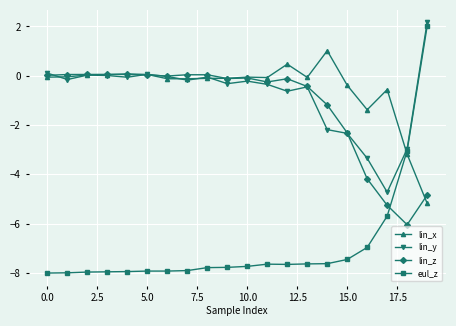

Which series ends up on top after the final intersection of lin_x and eul_z?

eul_z